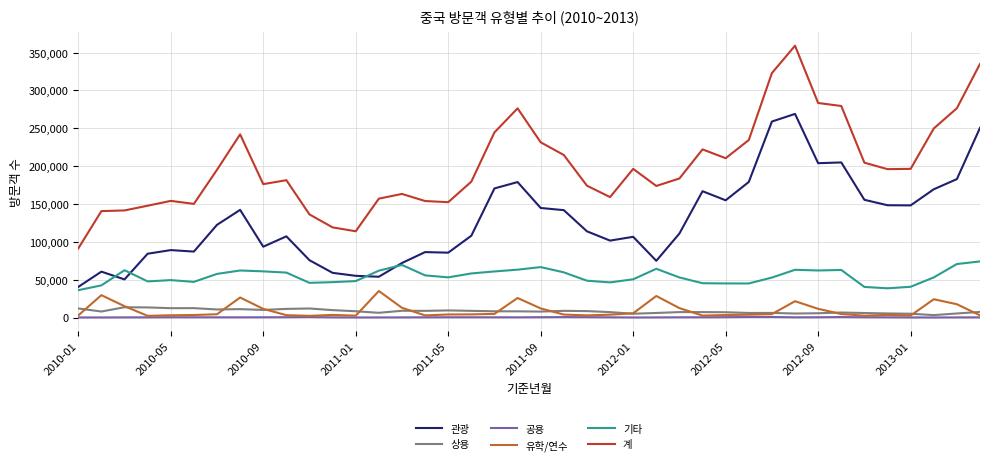

What is the difference between the second highest and second lowest values in the 기타 series?

32055